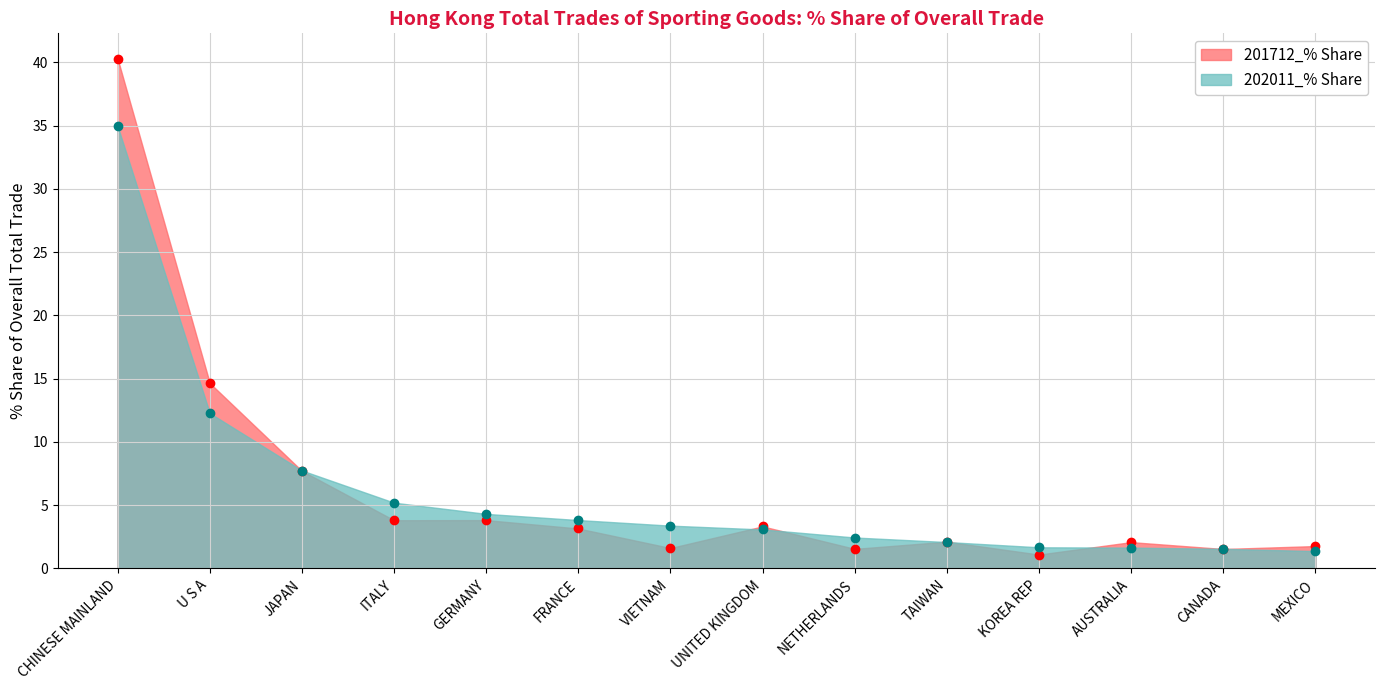

Which category has the highest value in the 201712_% Share series?

CHINESE MAINLAND